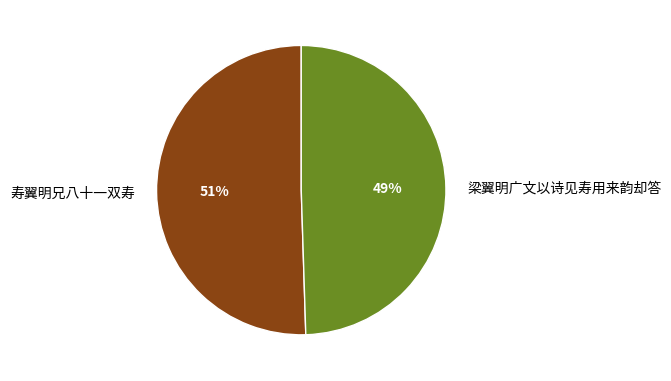

To the nearest percent, what percentage of the pie is 寿翼明兄八十一双寿?

51%